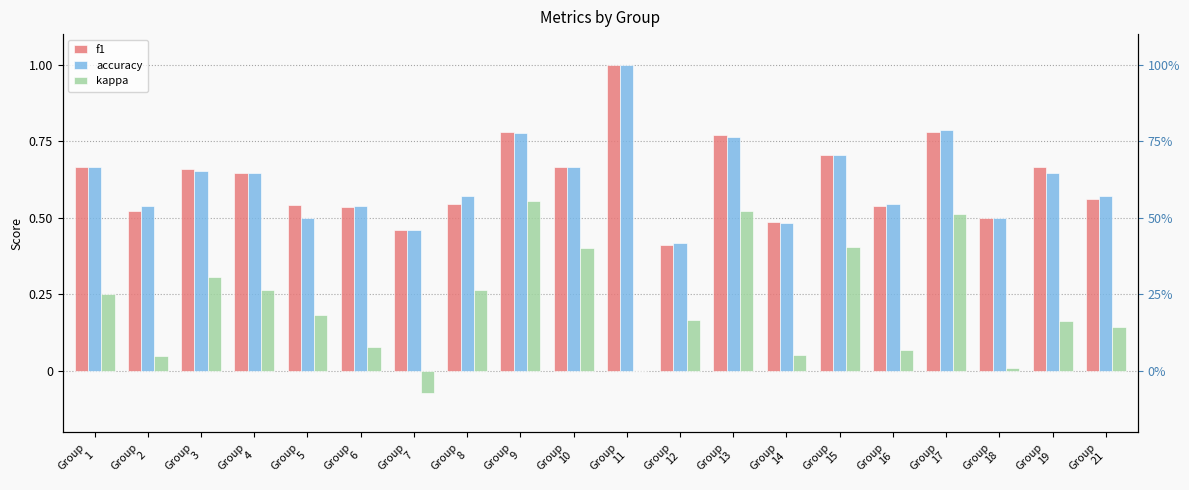

Are the bars grouped side by side (vs. stacked)?

Yes